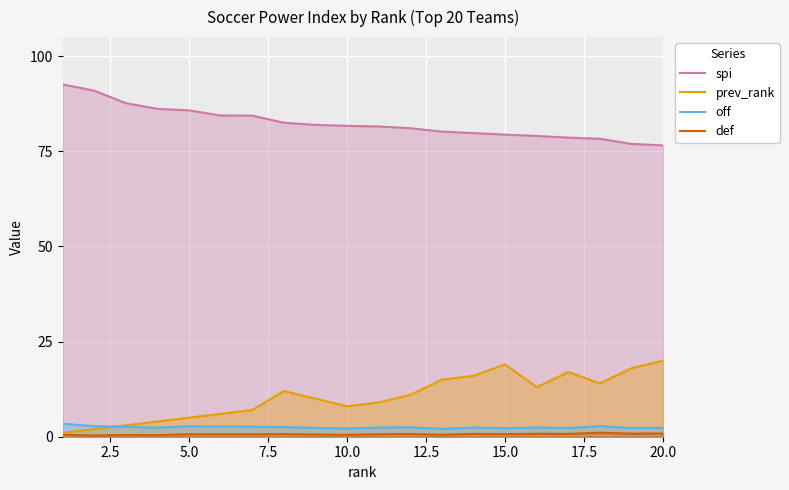

Which series has the largest total across all categories?

spi